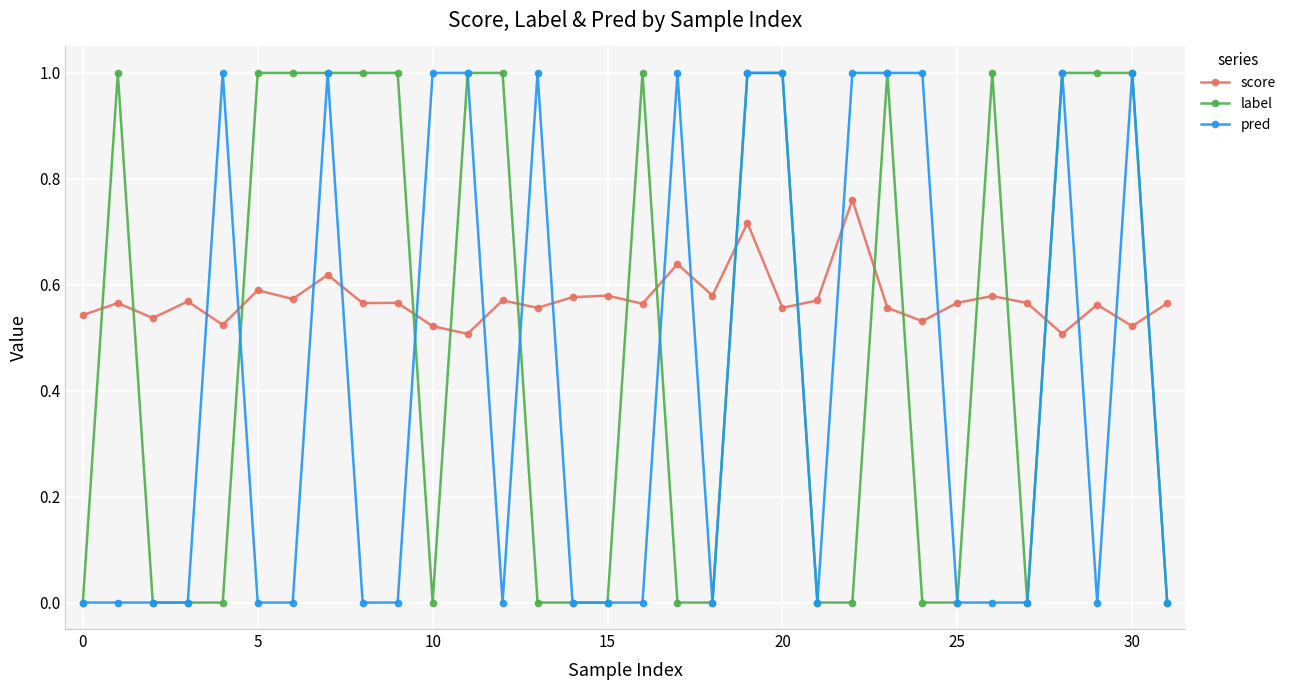

Which series has the largest total across all categories?

score